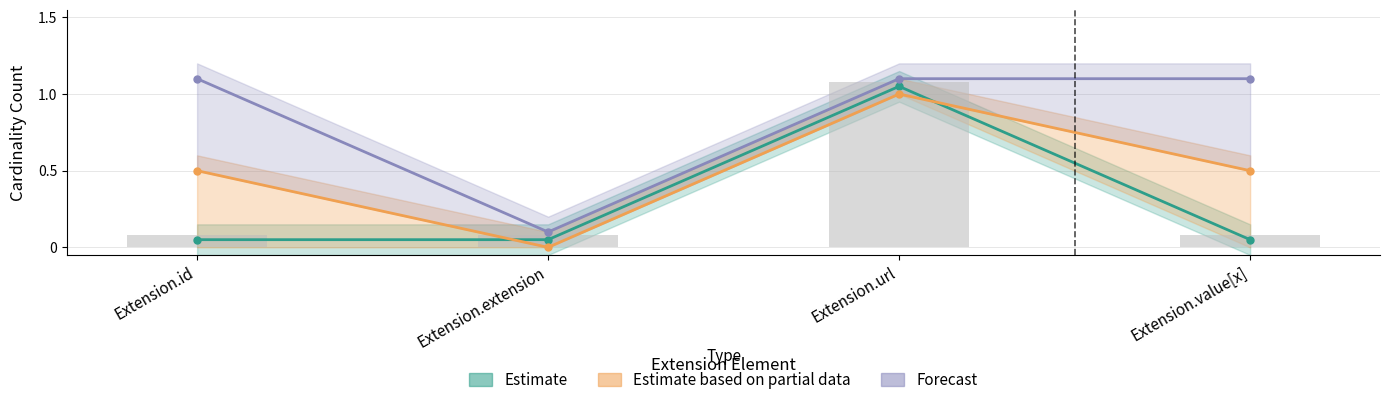

Between Extension.id and Extension.url, which is larger?

Extension.url